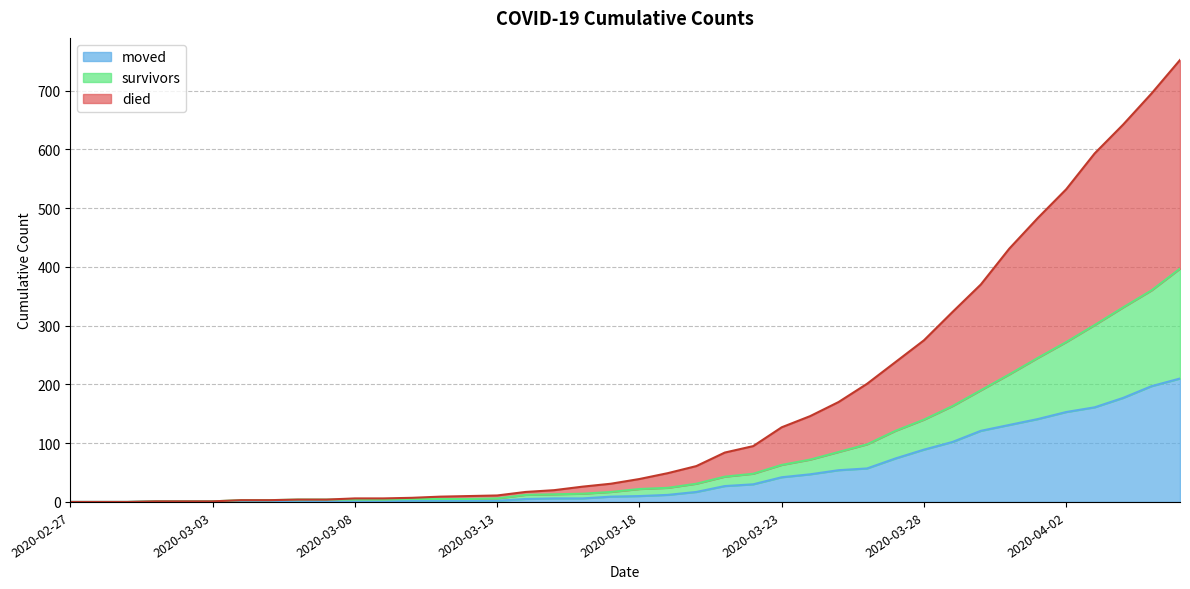

Where does the died series first go above 39?

2020-03-19